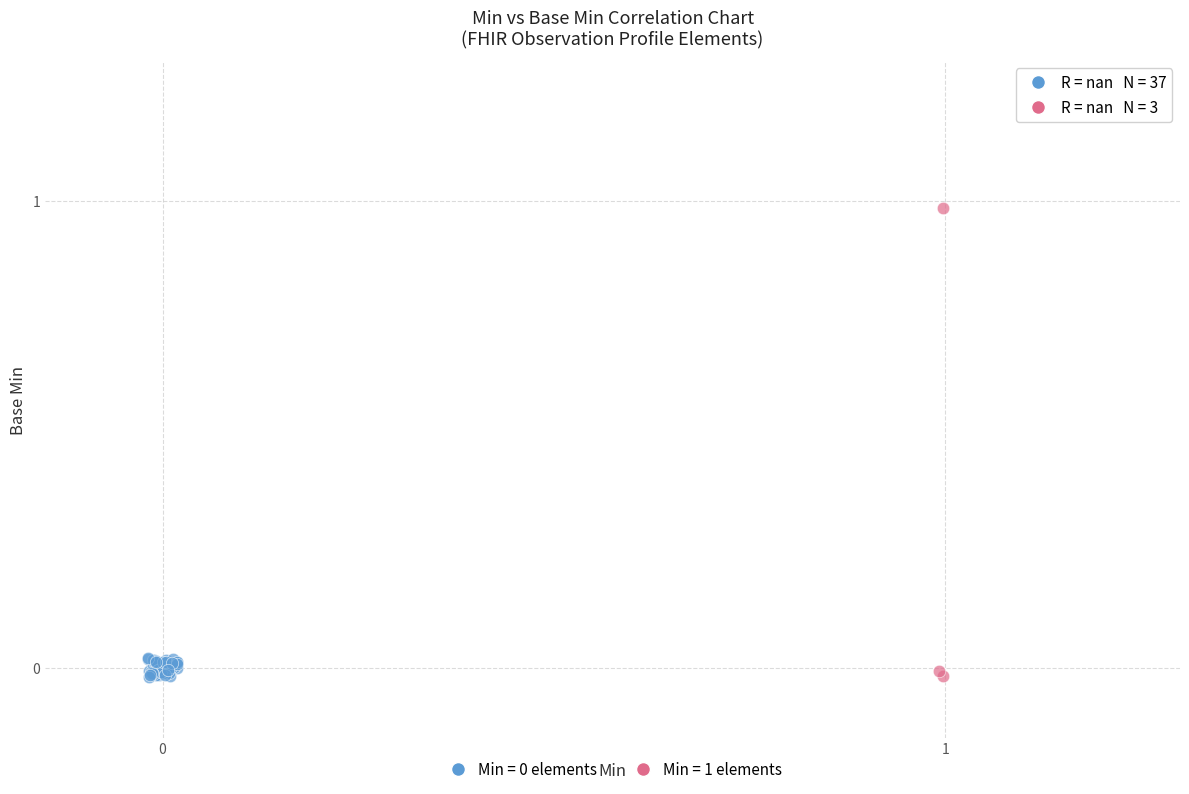

Which series has the widest spread of Y values?

Min = 1 elements